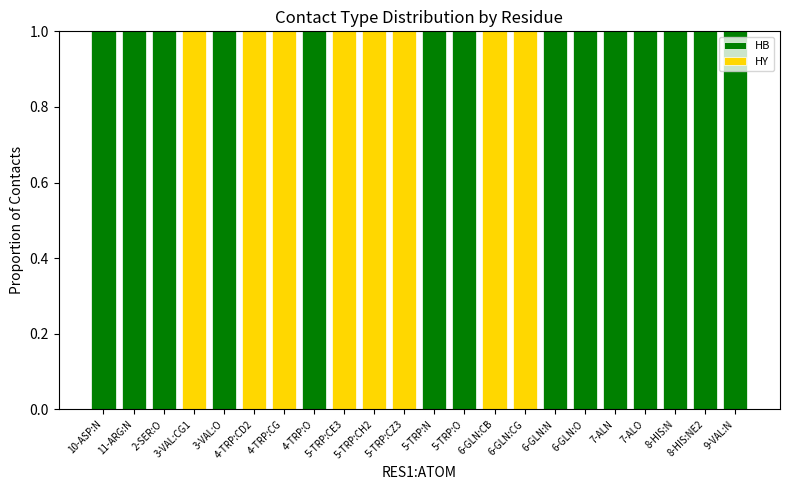

What is the sum of all HB values?

14